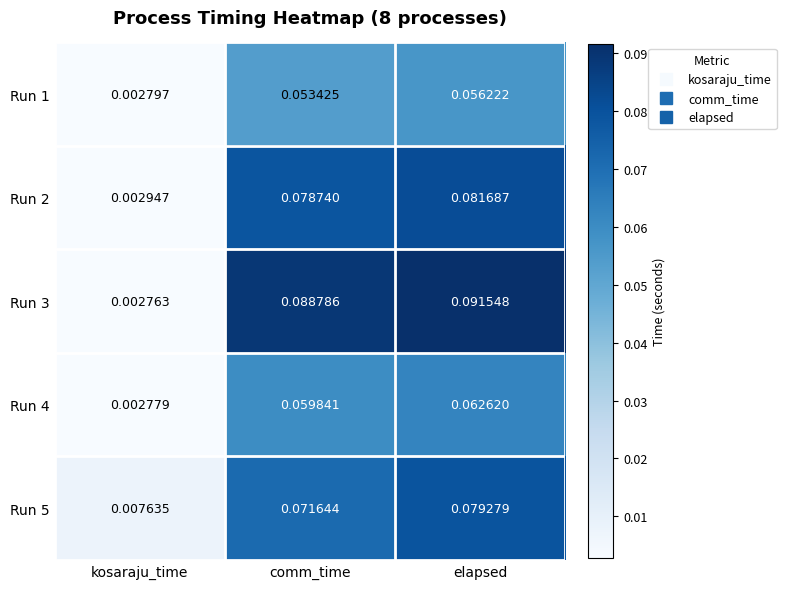

At which category does the chart reach its minimum across all series?

kosaraju_time